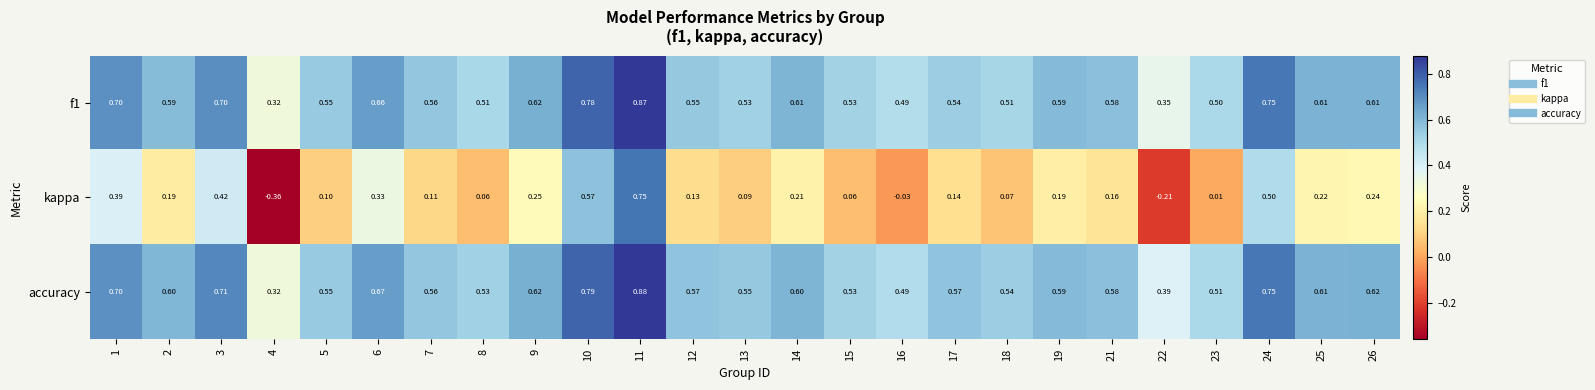

Which series has the largest range (max minus min)?

kappa